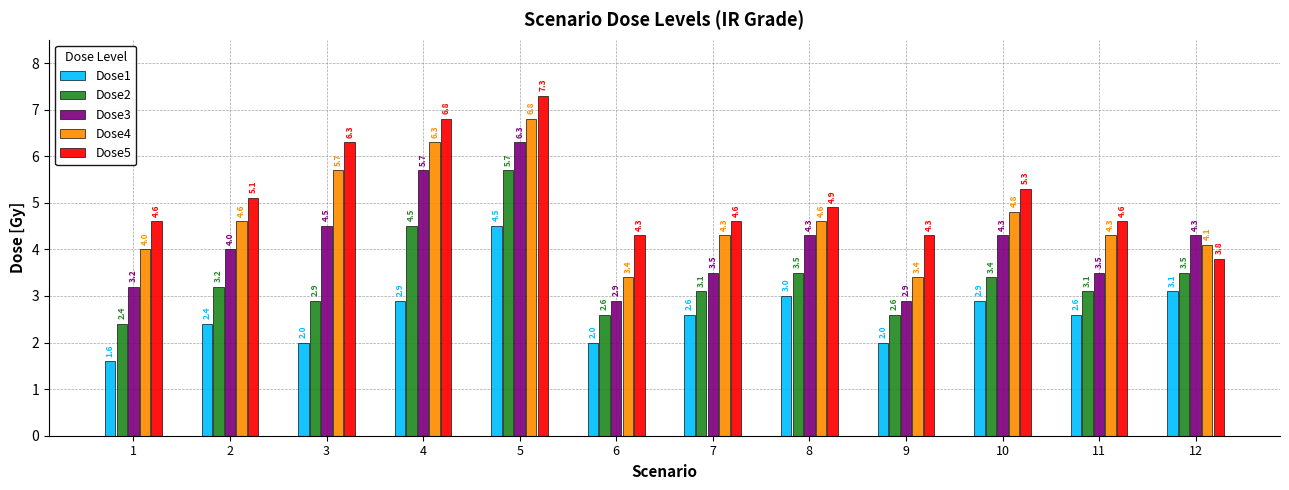

What is the maximum value shown in the chart?

7.3